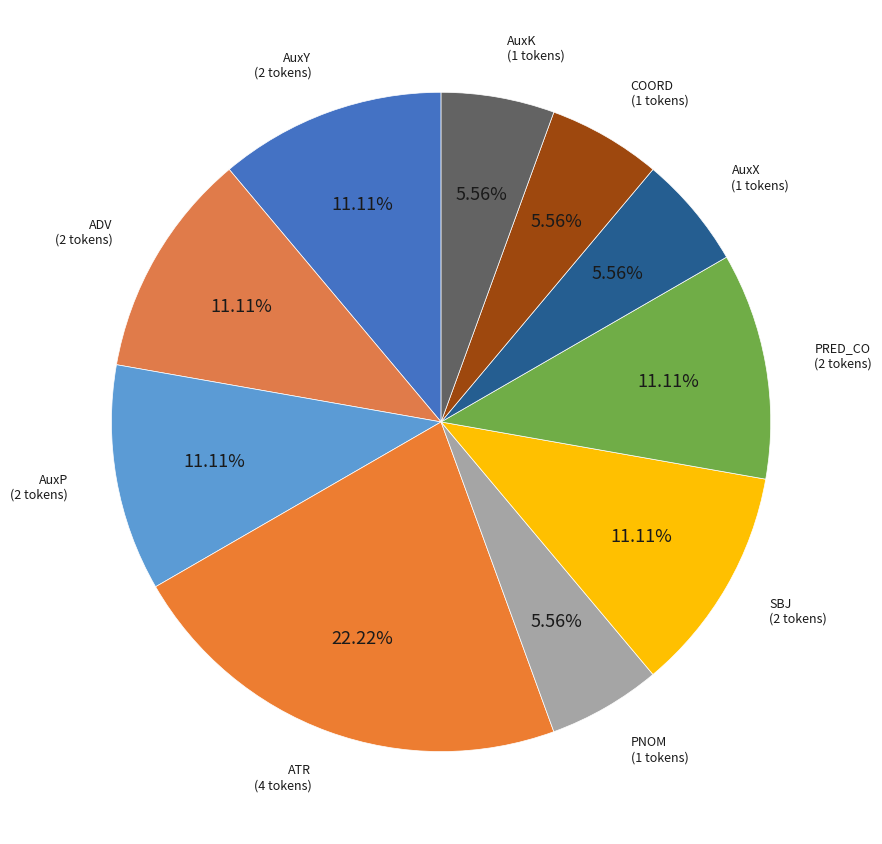

The PRED_CO slice represents 11% of the pie. True or false?

True